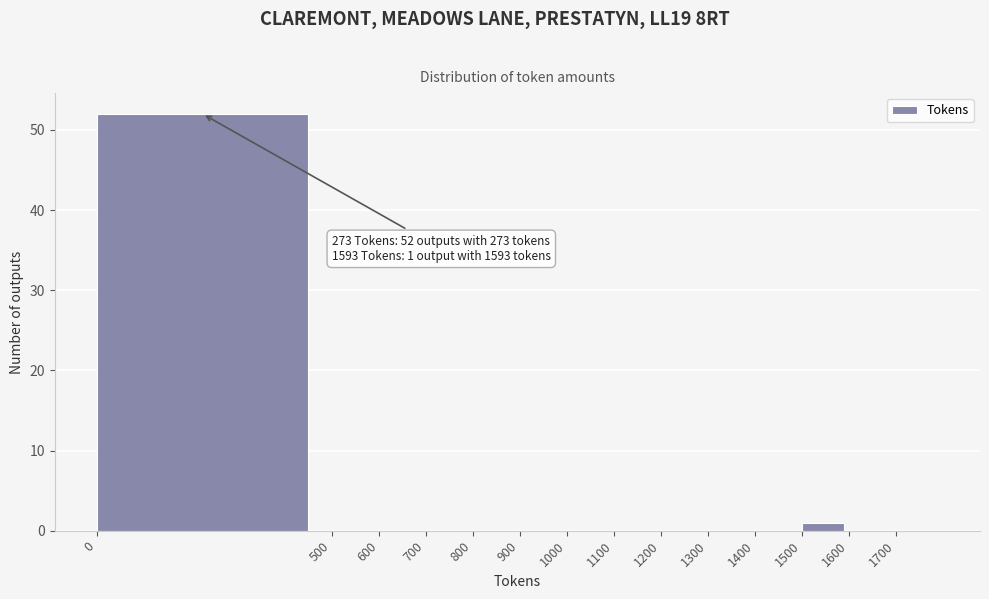

Over which range of the x-axis is the bar tallest?

0 to 500